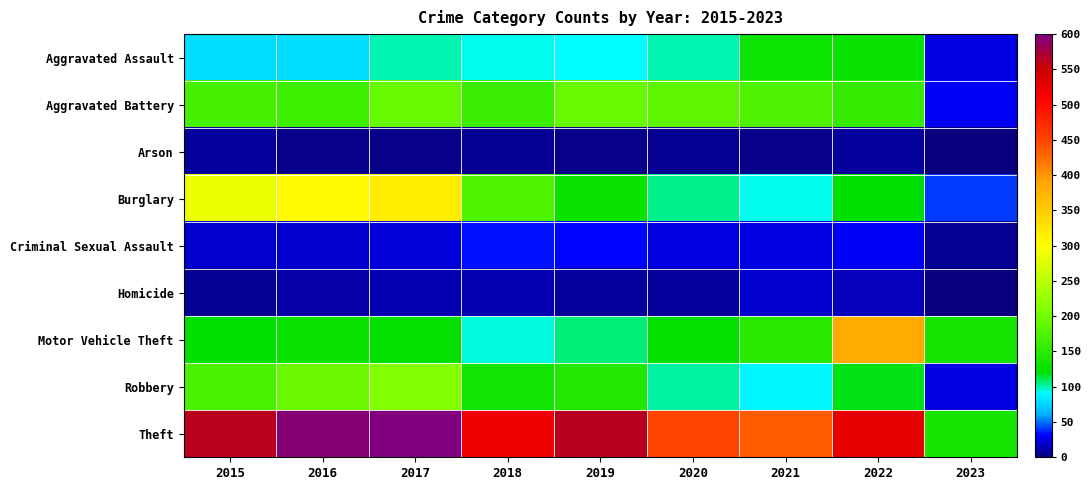

Reading right to left, list all the values displayed in this chart.

Aggravated Assault: 2023=24	2022=128	2021=131	2020=99	2019=91	2018=93	2017=99	2016=79	2015=79
Aggravated Battery: 2023=30	2022=158	2021=175	2020=186	2019=193	2018=160	2017=194	2016=164	2015=169
Arson: 2023=2	2022=9	2021=3	2020=5	2019=4	2018=6	2017=4	2016=3	2015=8
Burglary: 2023=40	2022=120	2021=92	2020=104	2019=127	2018=176	2017=318	2016=307	2015=286
Criminal Sexual Assault: 2023=5	2022=30	2021=25	2020=24	2019=31	2018=33	2017=23	2016=20	2015=21
Homicide: 2023=2	2022=15	2021=19	2020=9	2019=8	2018=12	2017=13	2016=10	2015=7
Motor Vehicle Theft: 2023=138	2022=384	2021=148	2020=123	2019=107	2018=96	2017=122	2016=128	2015=121
Robbery: 2023=25	2022=118	2021=88	2020=102	2019=143	2018=132	2017=213	2016=196	2015=172
Theft: 2023=136	2022=528	2021=435	2020=452	2019=563	2018=521	2017=599	2016=594	2015=561